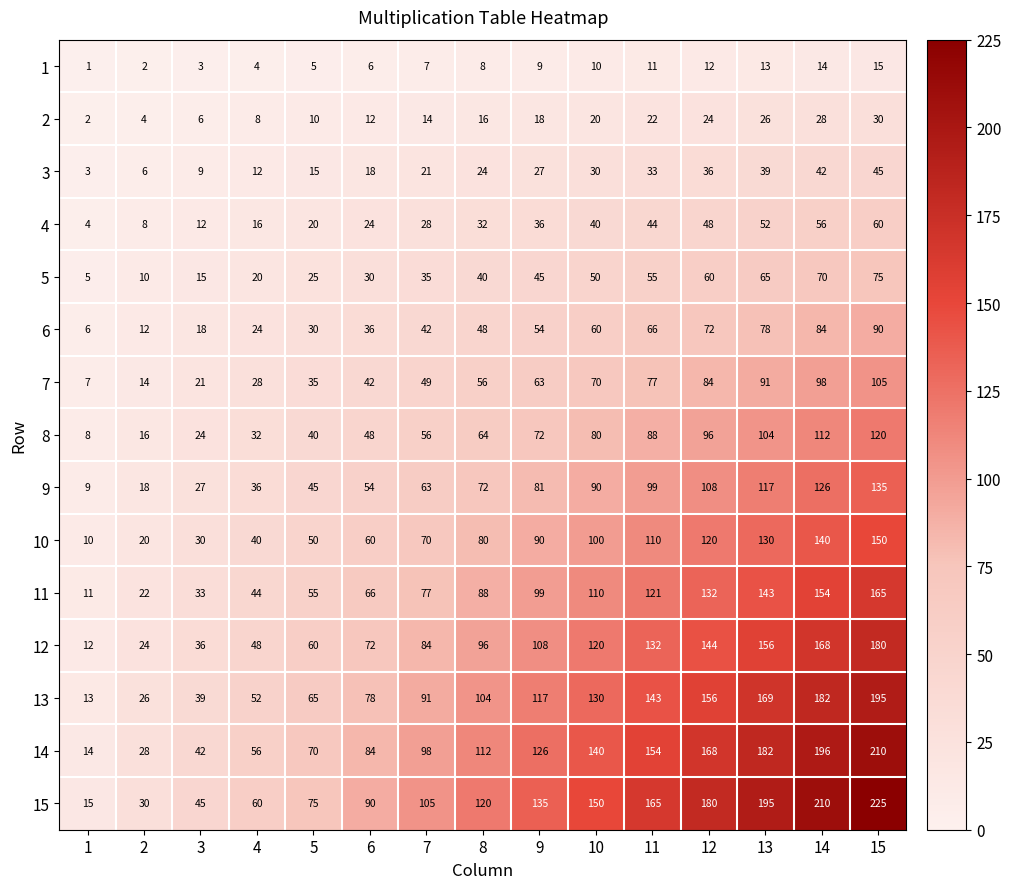

At how many categories does at least one series exceed 152?

5